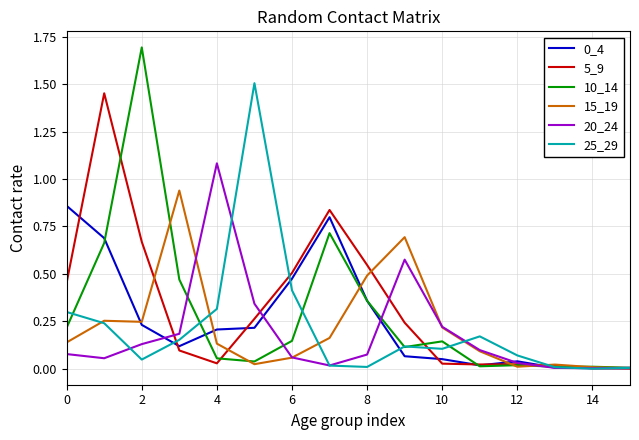

Which series has the widest spread of values?

10_14